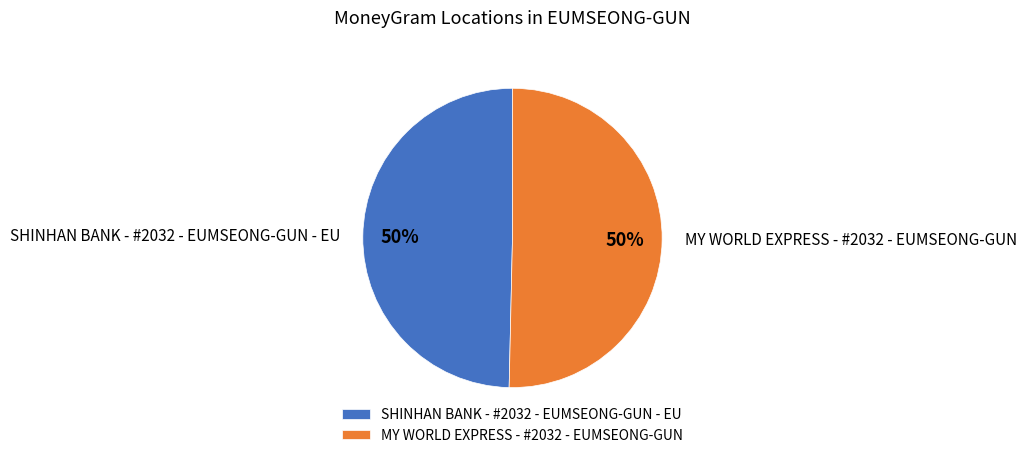

To the nearest percent, what portion does MY WORLD EXPRESS - #2032 - EUMSEONG-GUN represent?

50%